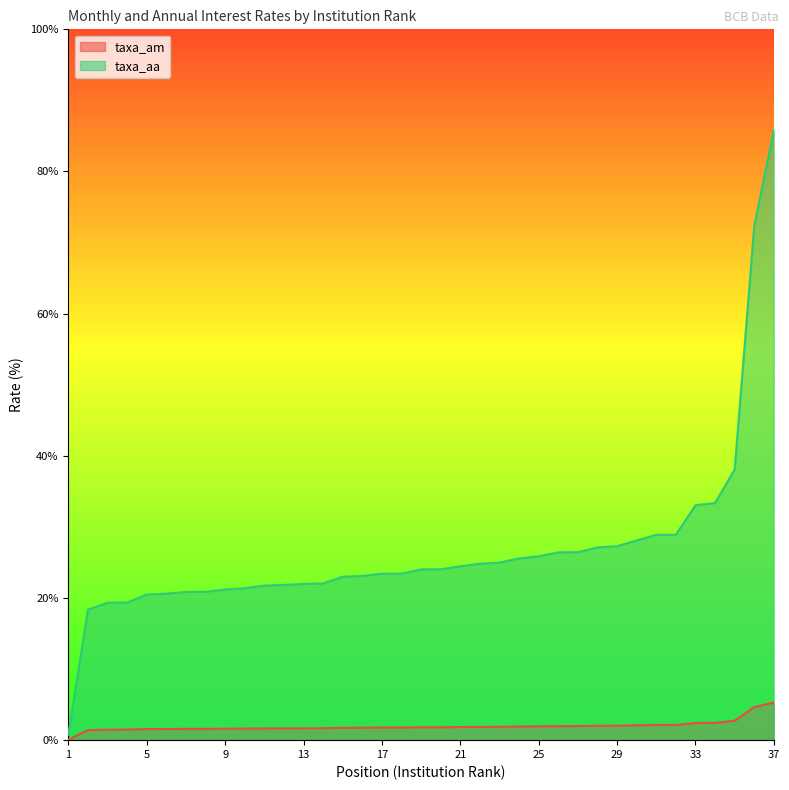

The taxa_aa series shows 20.9 at 8. True or false?

True